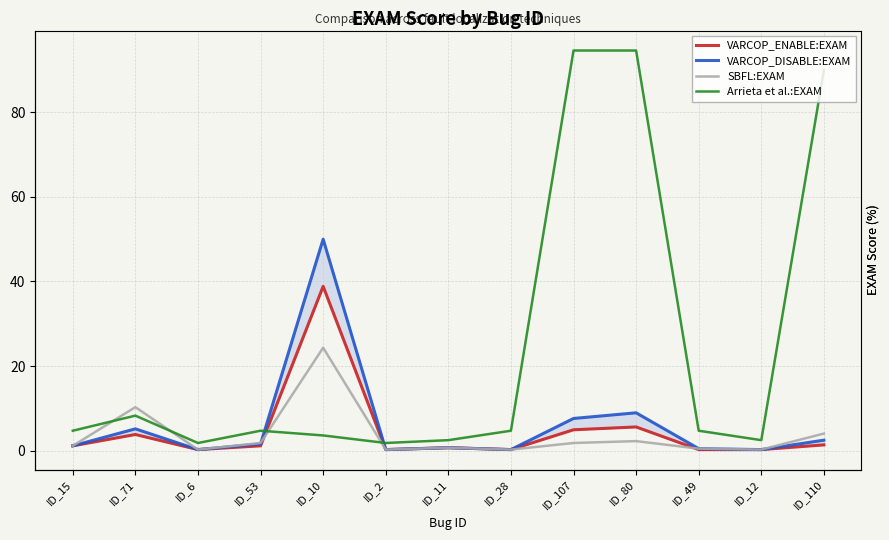

At which label does VARCOP_DISABLE:EXAM first exceed 1?

ID_15